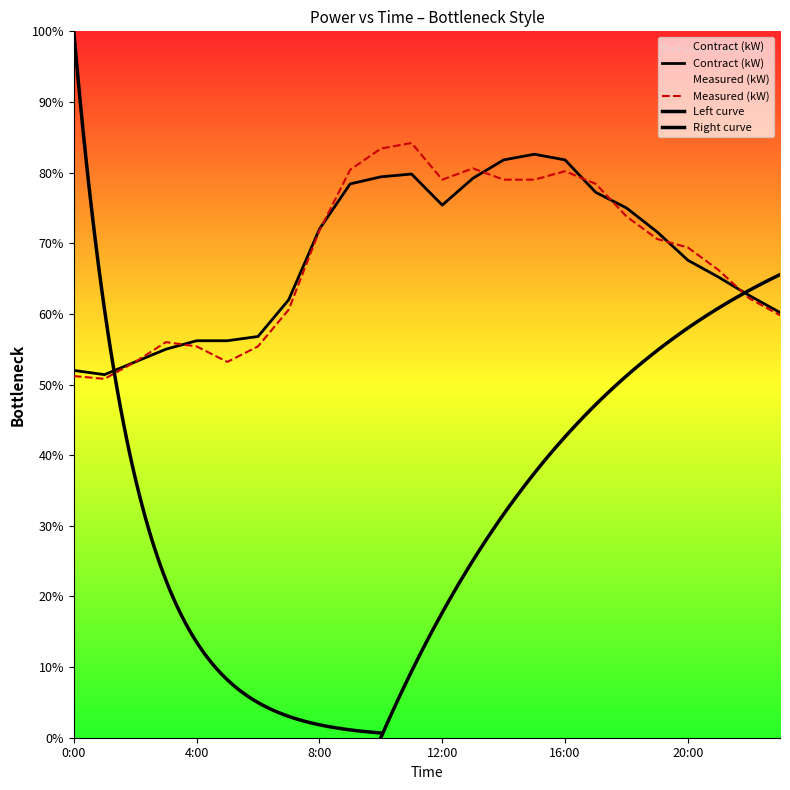

Where do Measured (kW) and Contract (kW) first cross each other?

3:00 and 4:00